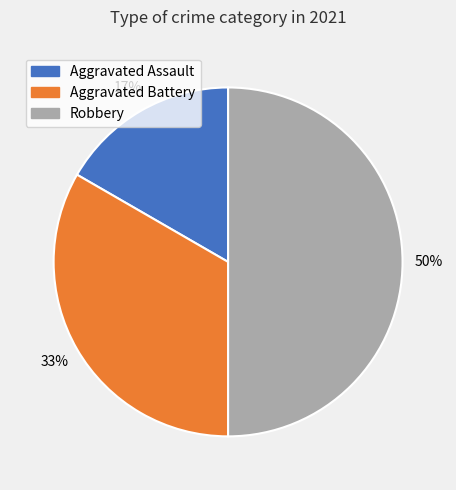

Rank the categories by value from highest to lowest.

Robbery, Aggravated Battery, Aggravated Assault